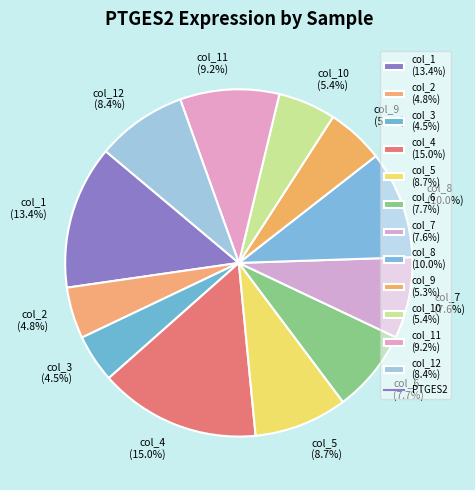

To the nearest percent, what is the average slice percentage?

8%